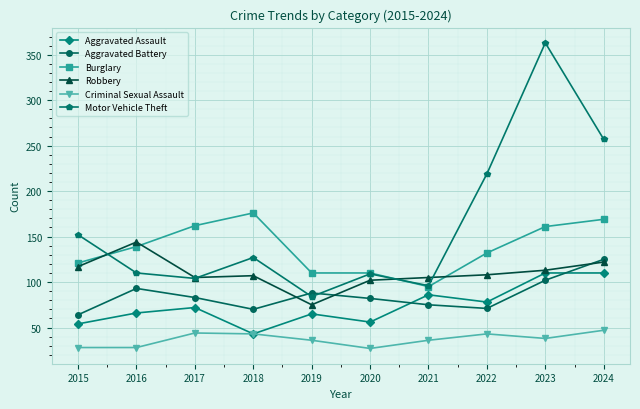

What is the maximum value for Burglary?

176